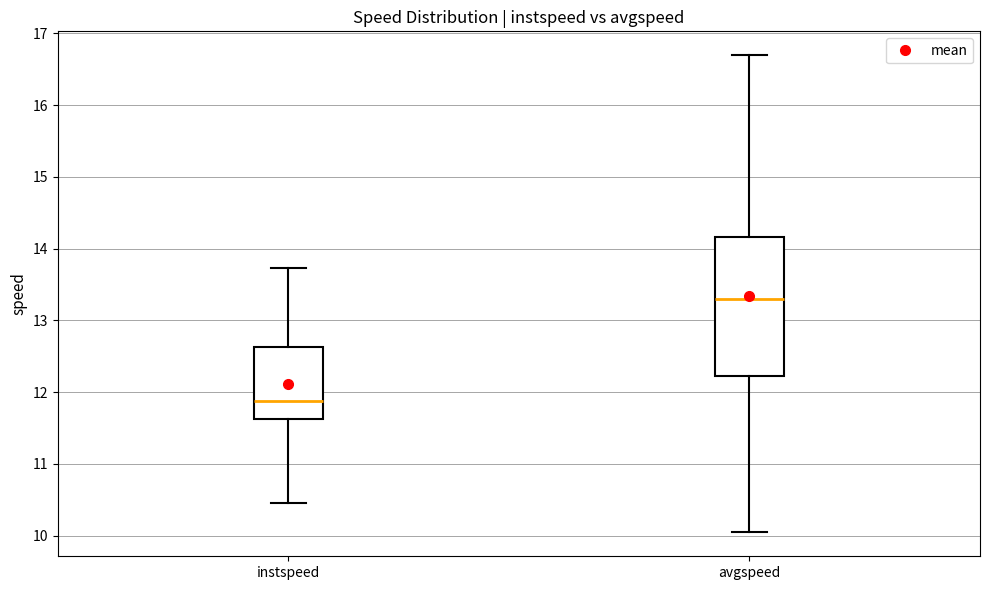

Which box is the tallest, from its lower edge to its upper edge?

avgspeed